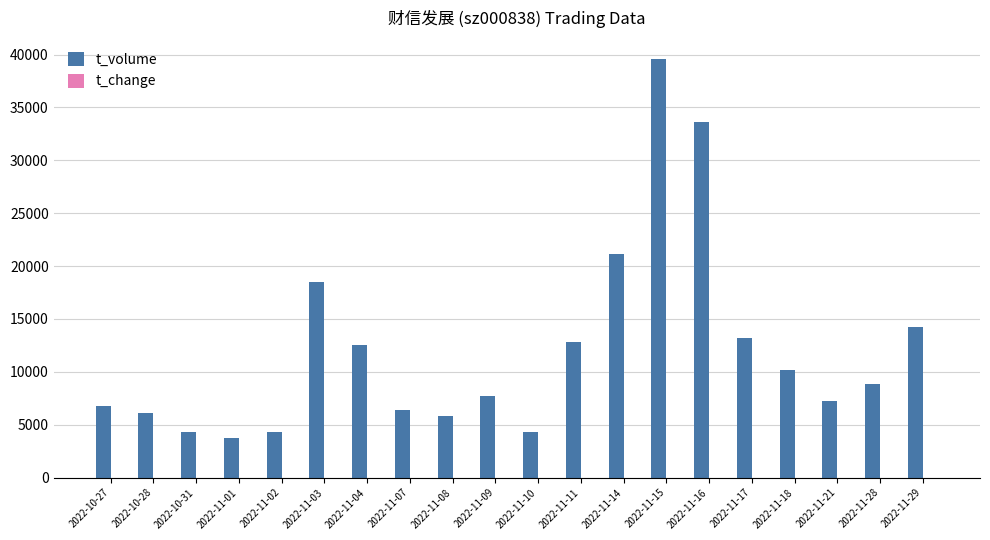

The value of t_volume at 2022-11-16 is 57193.2. True or false?

False